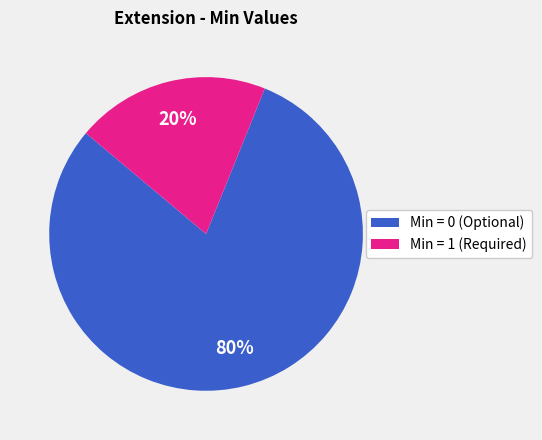

How many segments does this pie chart have?

2